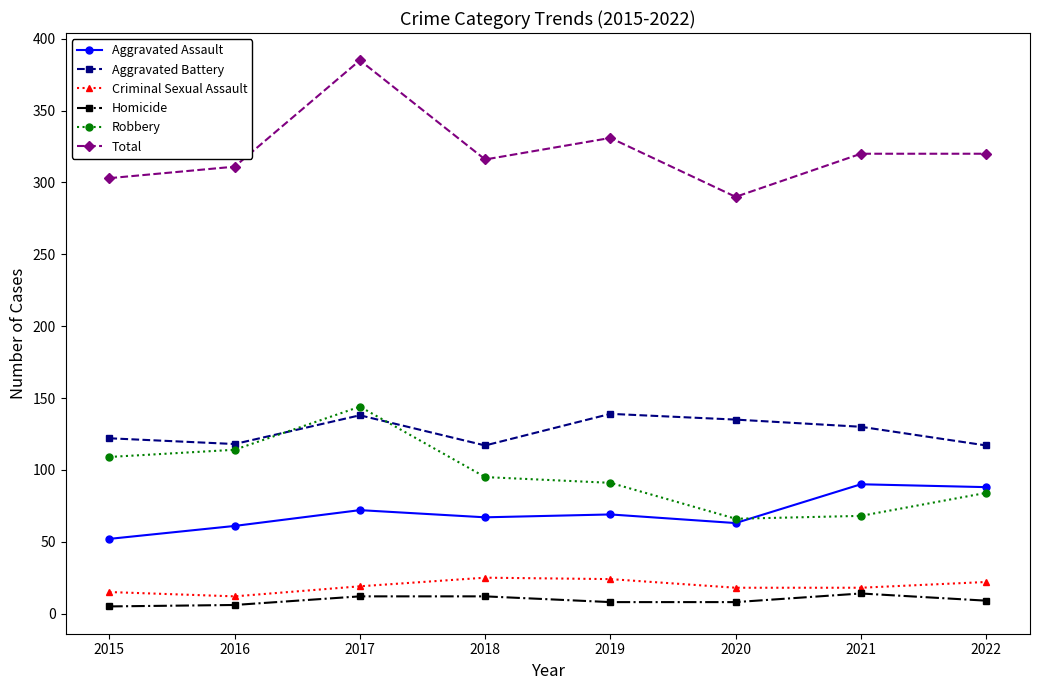

Read the Robbery value at 2019, to the nearest 10.

90